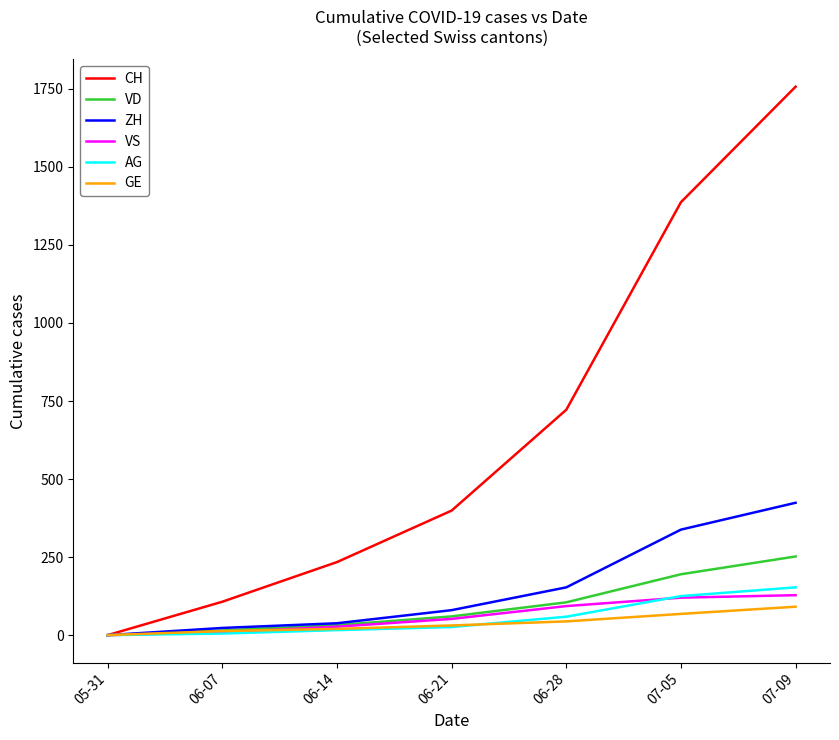

What is the maximum value shown in the chart?

1757